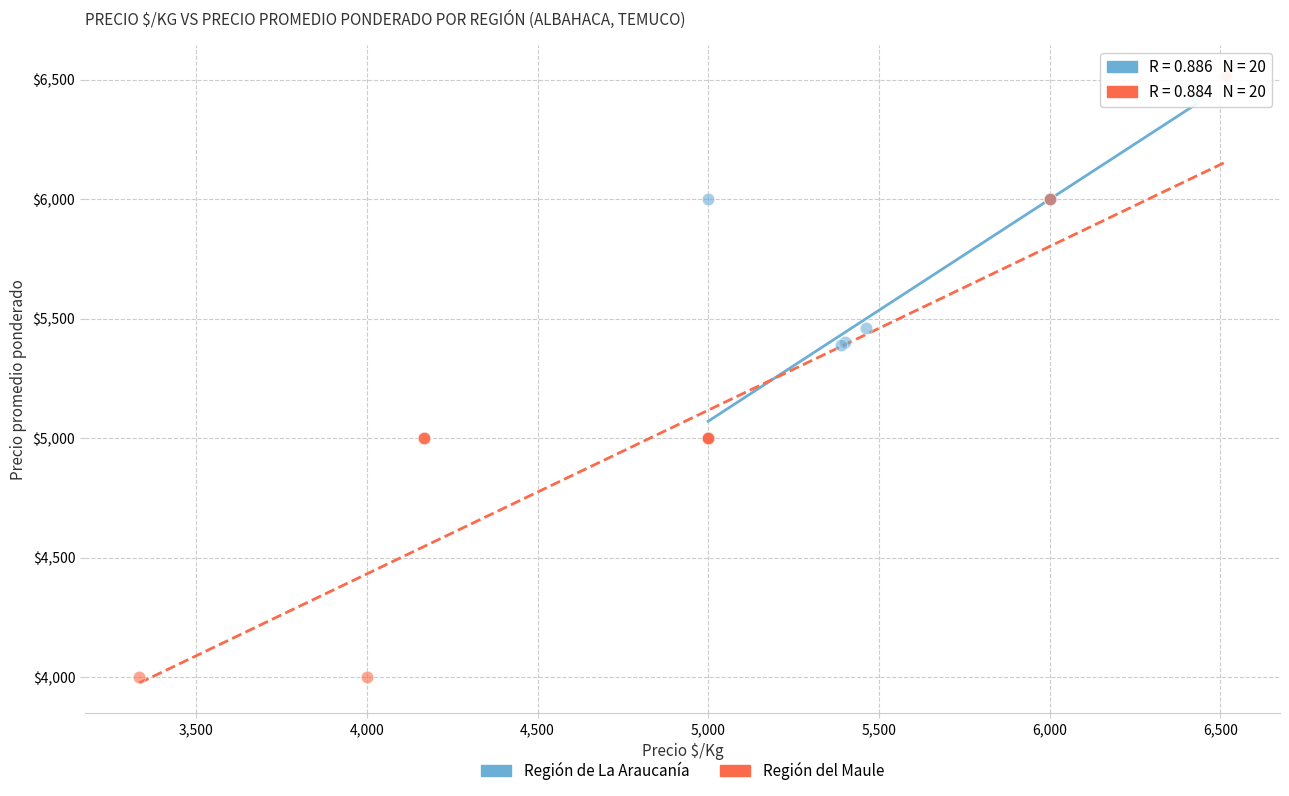

Which series has the widest spread of Y values?

Región del Maule